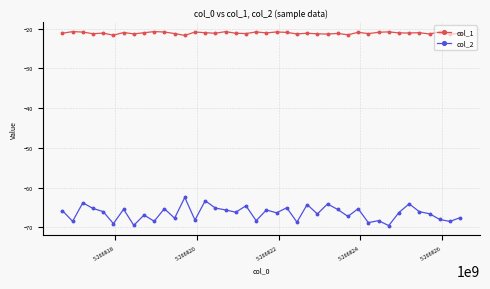

What is the difference between the maximum and minimum values in the col_2 series?

7.1